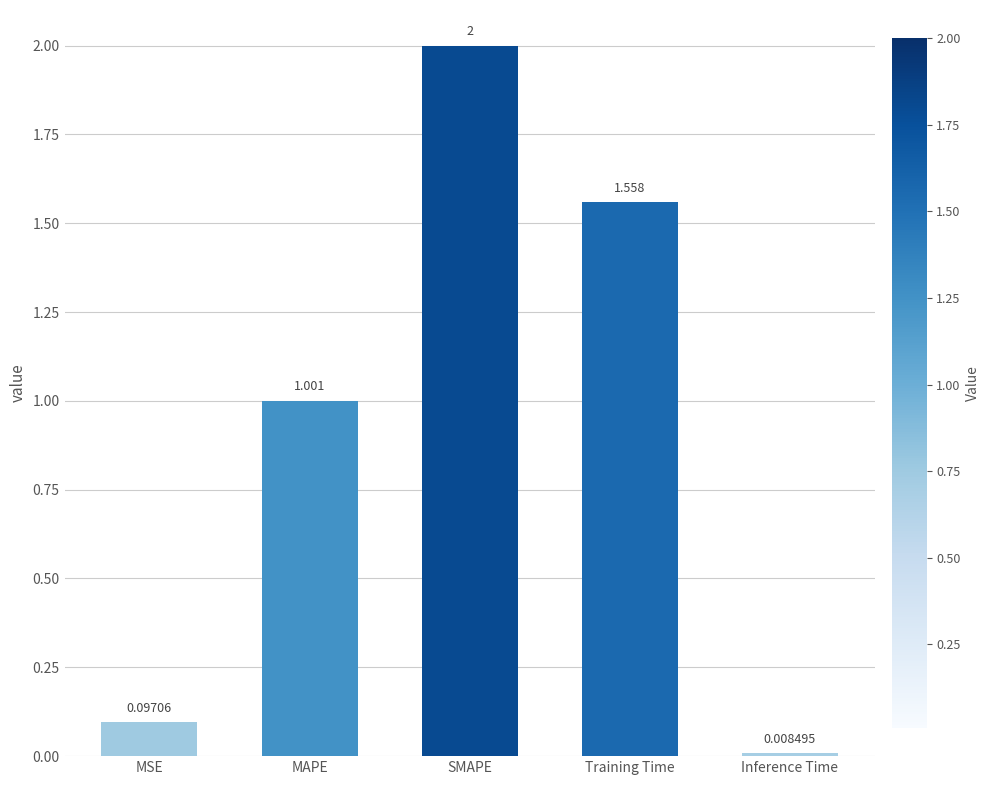

How many bars are there in total?

5